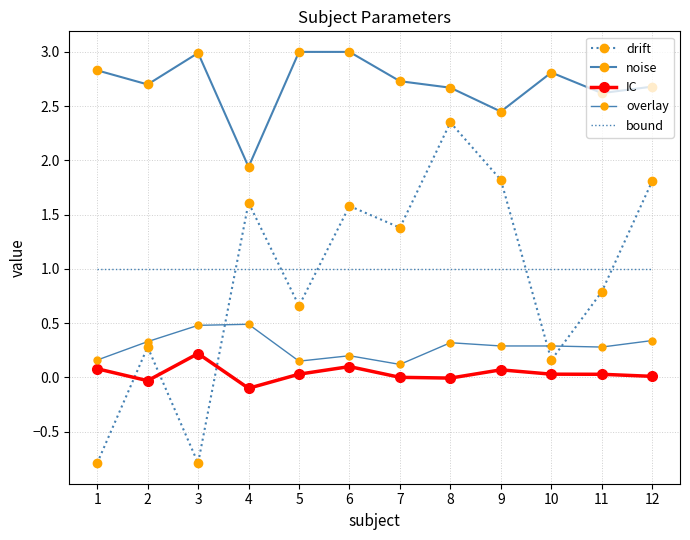

What is the sum of all bound values?

12.0